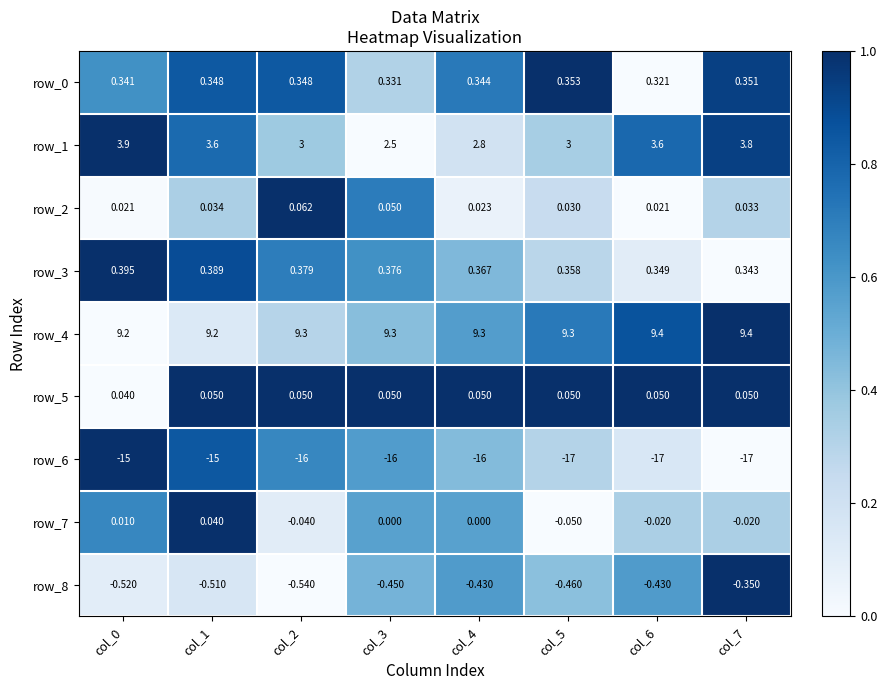

Is the value of row_7 at col_4 greater than the value of row_2 at col_7?

No